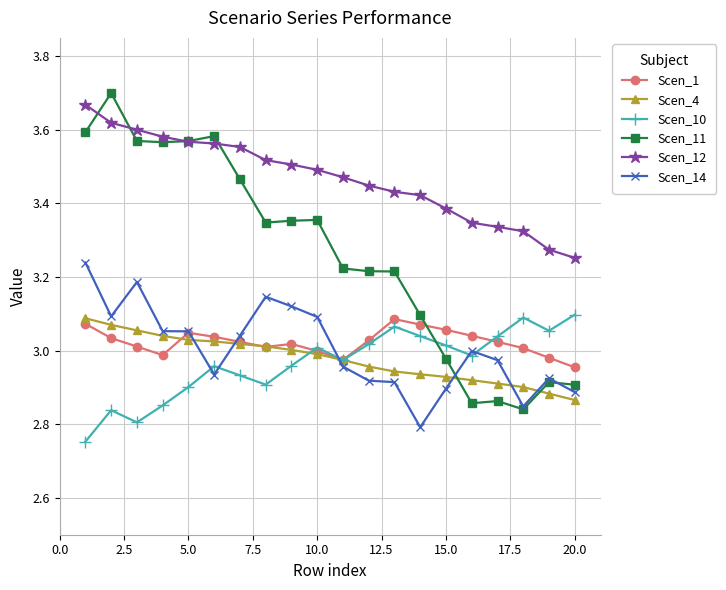

How many data points does each series have?

20